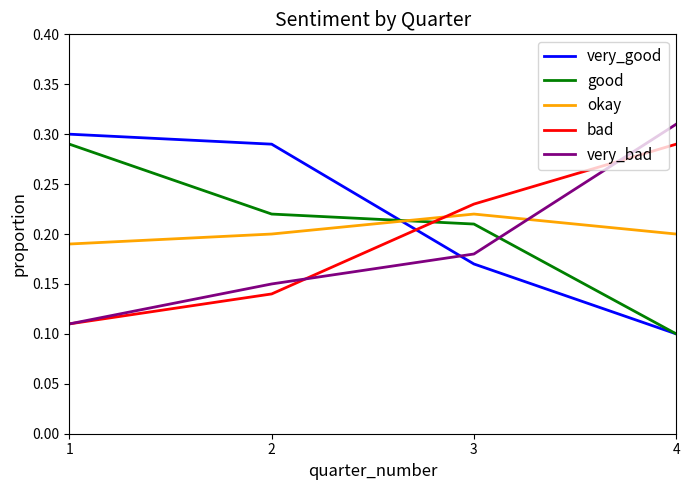

What is the total value across all series at 3?

1.0